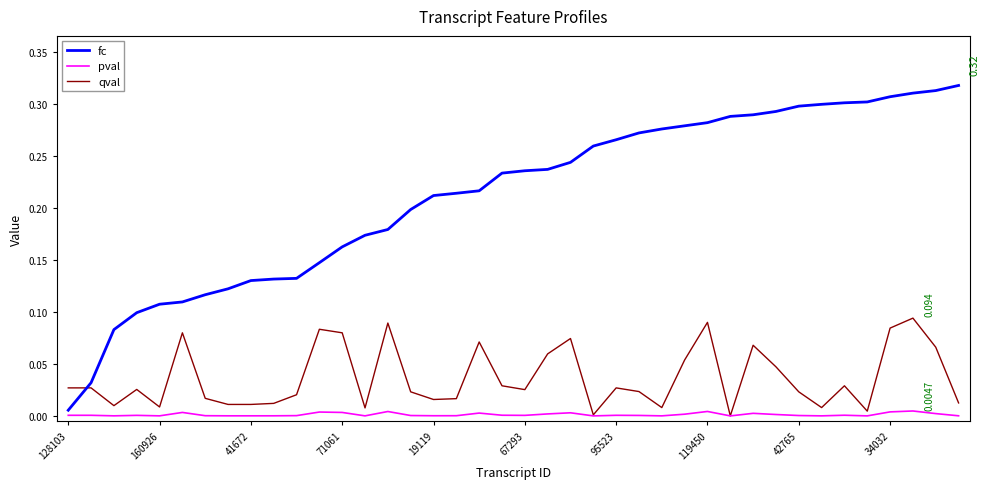

Which series has the largest range (max minus min)?

fc